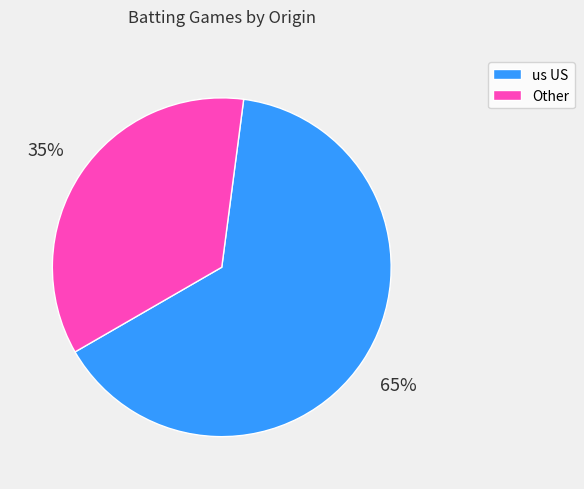

Which category has the smallest portion of the pie?

Other